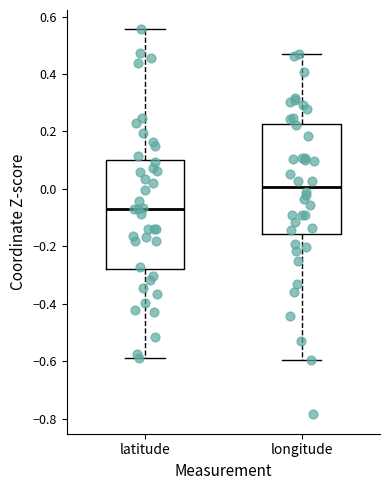

Reading left to right, read every box against the y-axis: the position of its median line, the range the box covers, and the ends of its whiskers. The values are not printed on the chart, so give them approximately, as read against the axis.

latitude: median -0.08, box -0.28 to 0.10, whiskers -0.58 to 0.56
longitude: median 0.00, box -0.16 to 0.22, whiskers -0.60 to 0.46